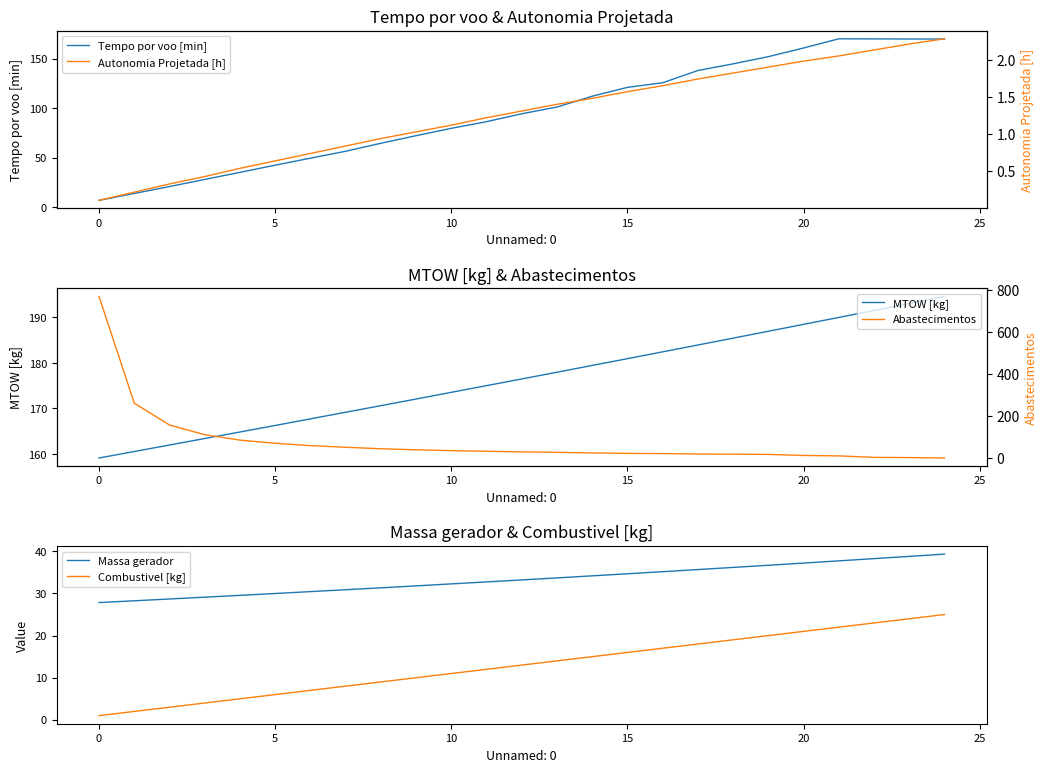

What is the approximate value of Tempo por voo [min] at 8?

64.4